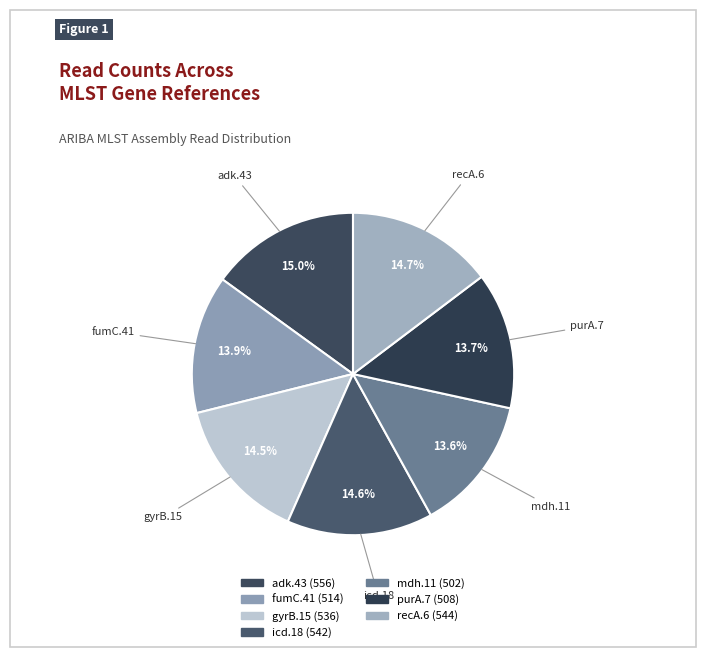

Does any single category account for the majority?

No